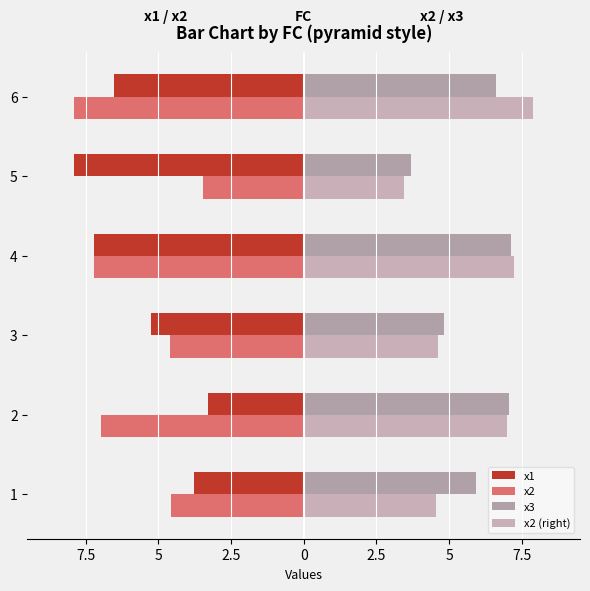

How many bars are there in each group?

4